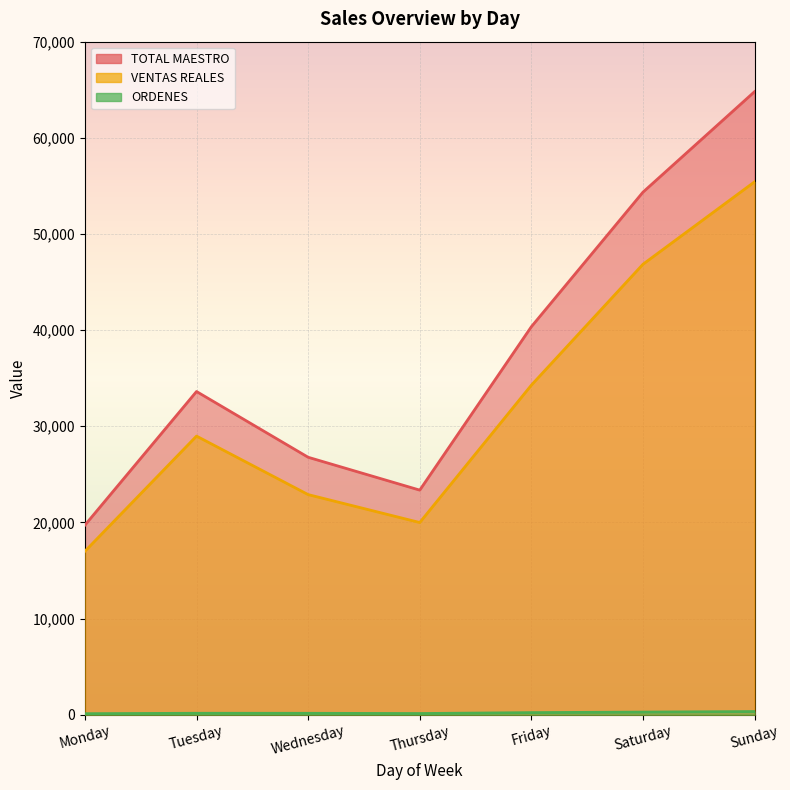

Which series has the largest range (max minus min)?

TOTAL MAESTRO